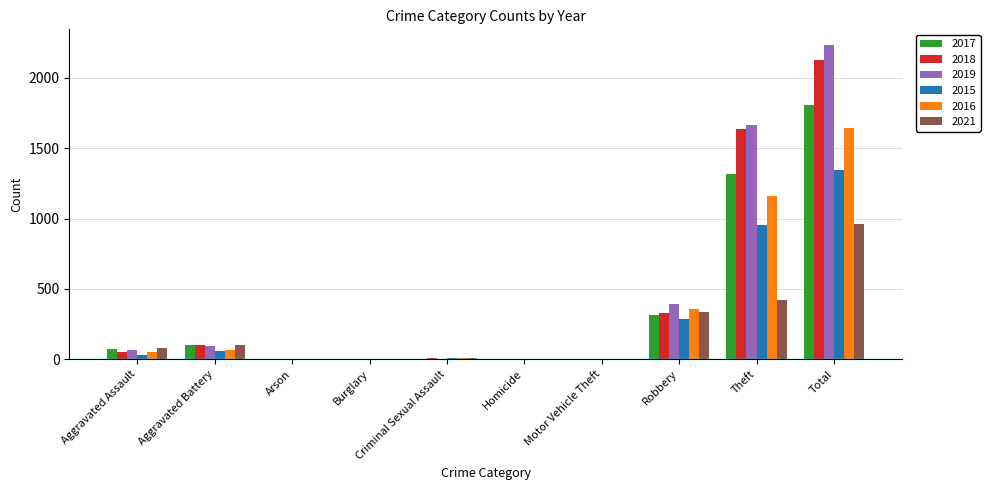

What is the spread (max minus min) of values at Total?

1275